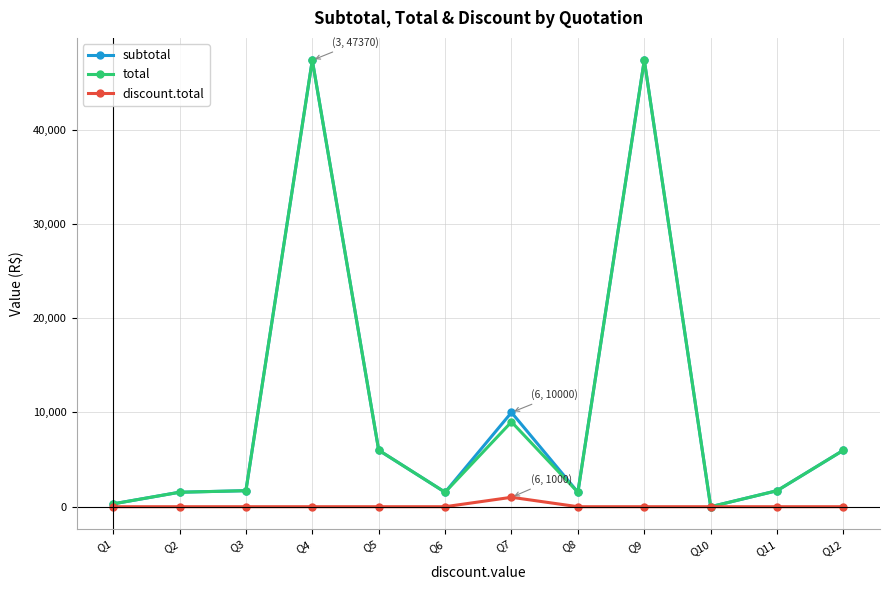

What is the sum of all total values?

124038.6